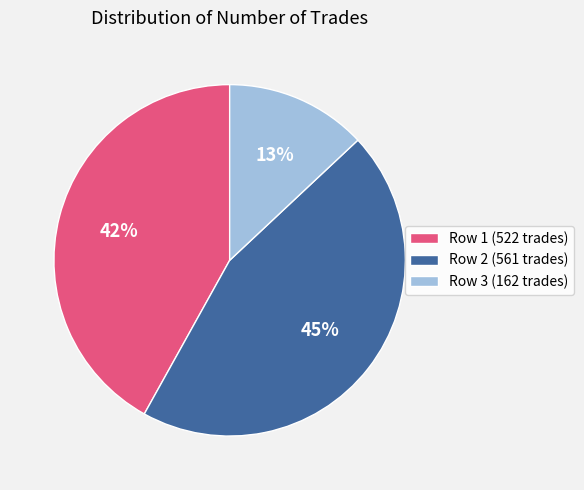

Do Row 3 (162 trades) and Row 2 (561 trades) together represent more than half of the pie?

Yes